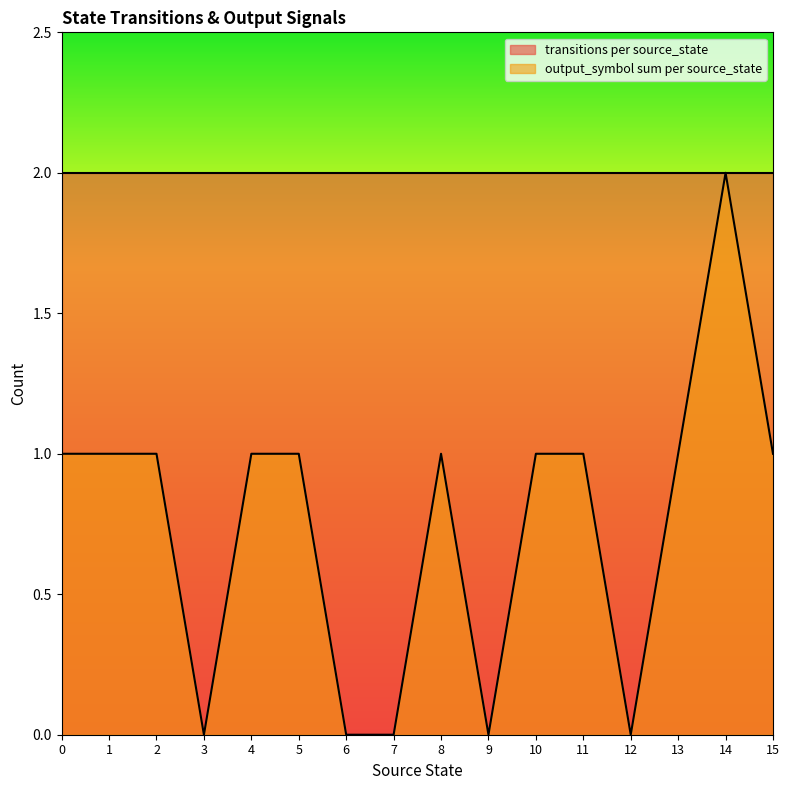

How many lines are shown in the chart?

2